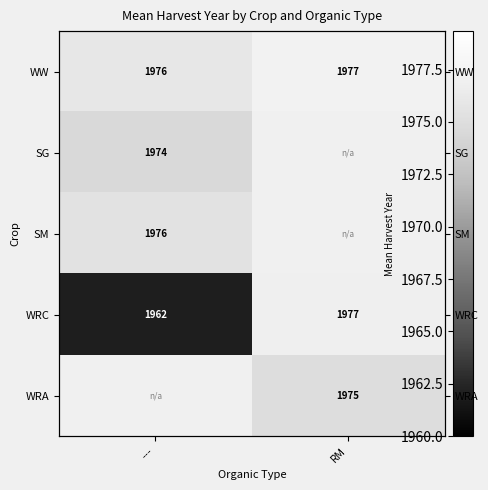

True or false: SM has a value of 421.5 at ---.

False